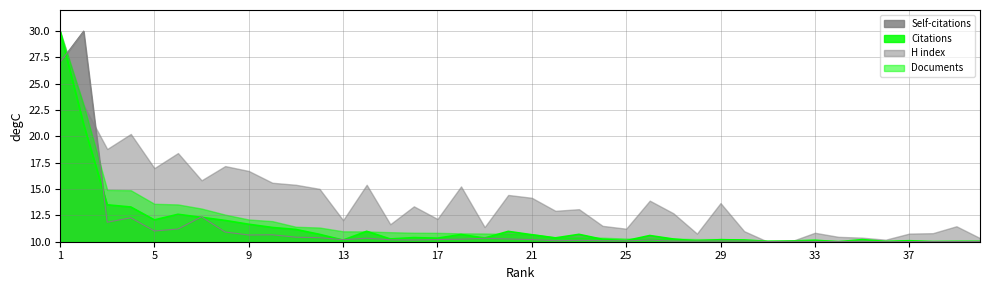

Read the Citations value at 1.

30.0